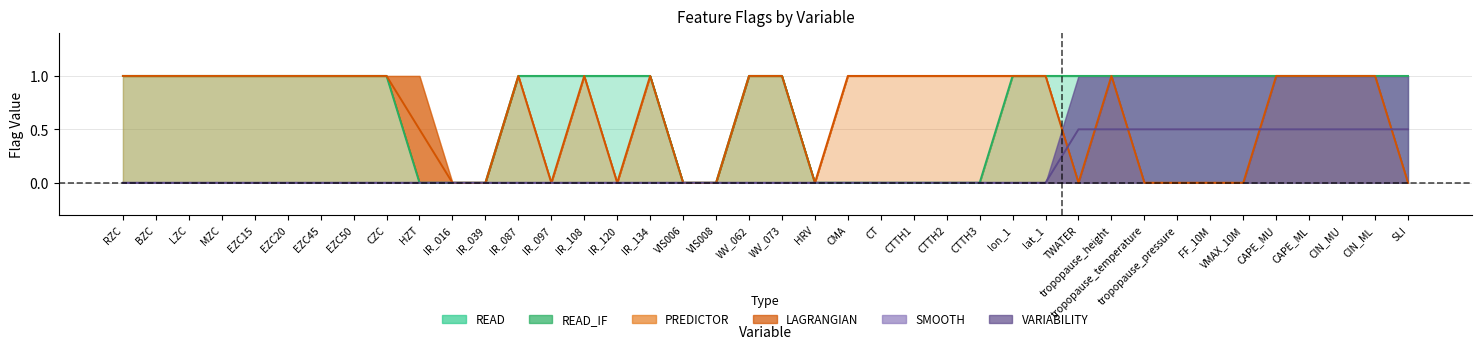

Is it true that PREDICTOR equals 1.0 at EZC50?

True